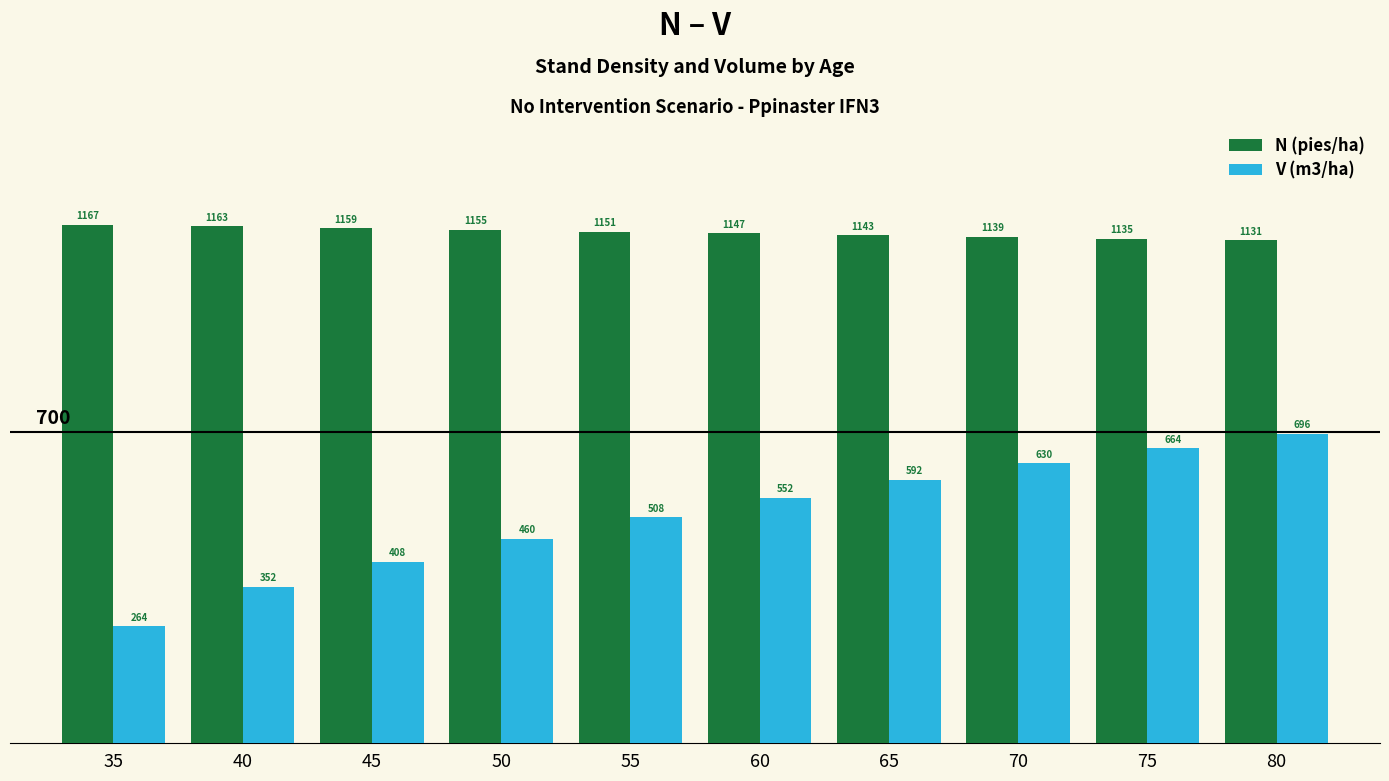

Between 45 and 55, which series saw the biggest shift?

V (m3/ha)